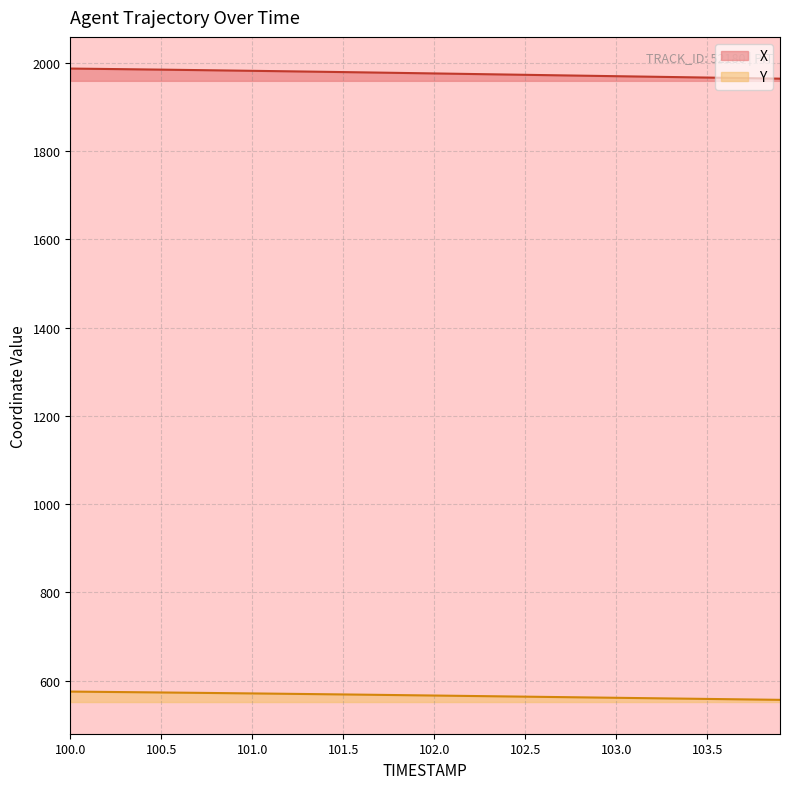

Is it true that Y equals 571.0 at 101.0?

True